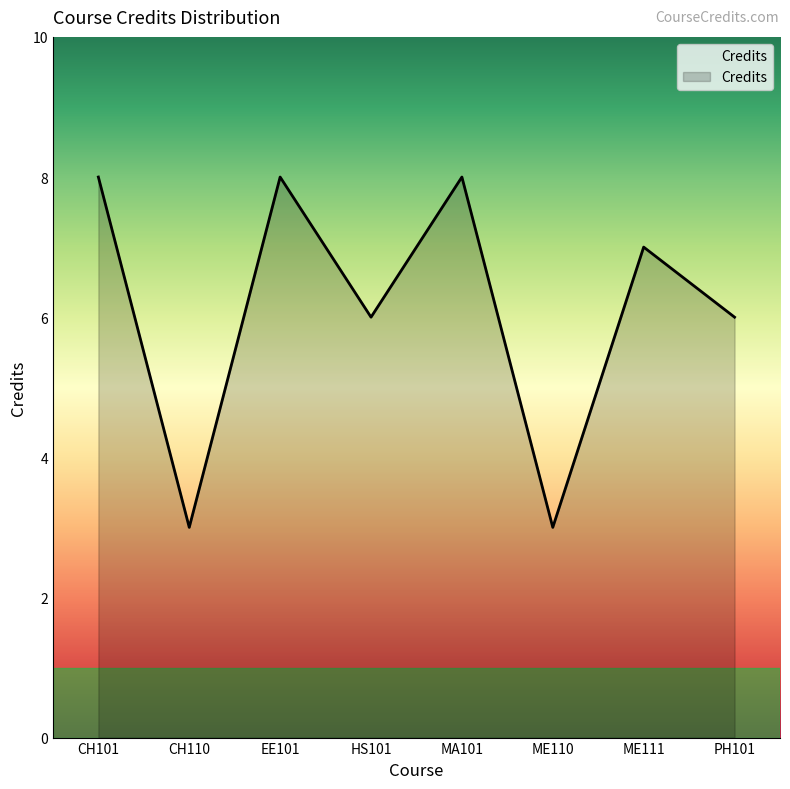

How many categories are shown in the chart?

8